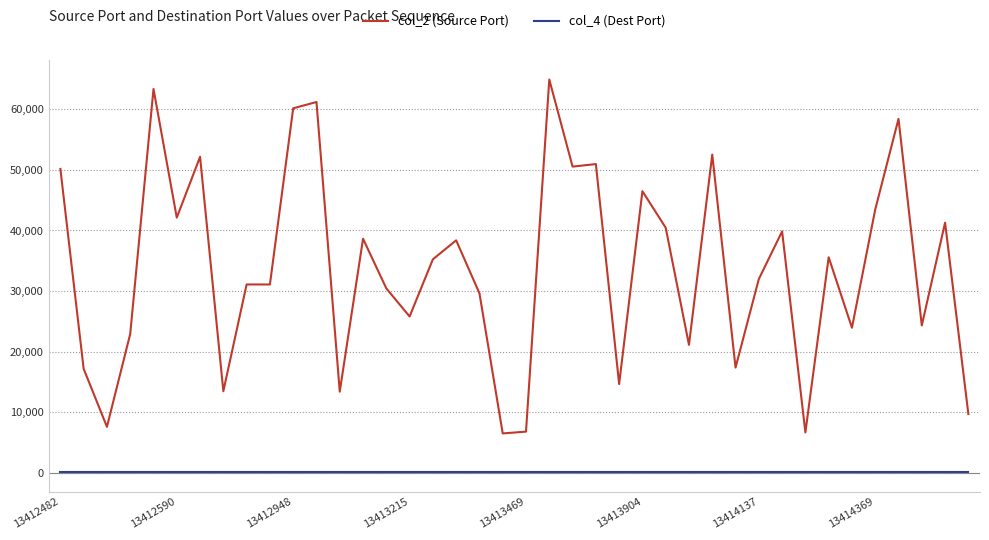

Which series has the largest total across all categories?

col_2 (Source Port)